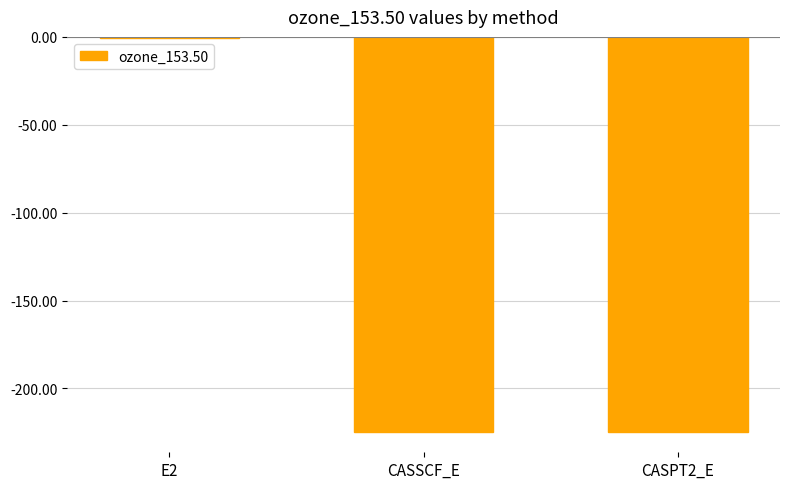

At which category does the chart reach its peak across all series?

E2